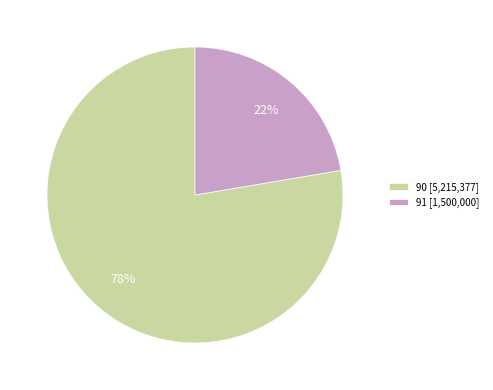

To the nearest percent, what is the combined percentage of 90 [5,215,377] and 91 [1,500,000]?

100%